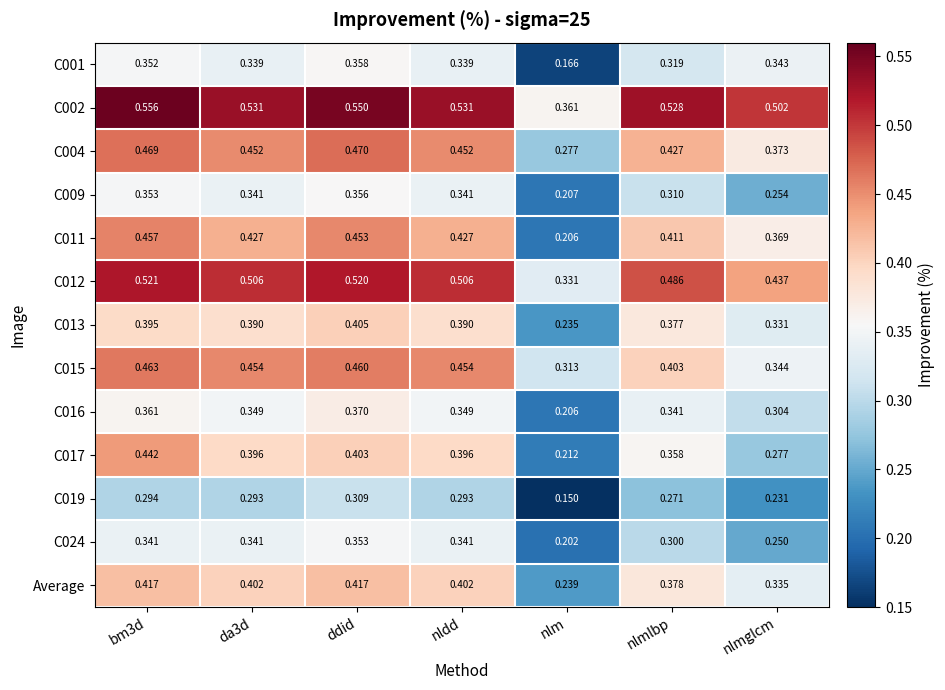

What is the difference between the highest and lowest values at nlmglcm?

0.3